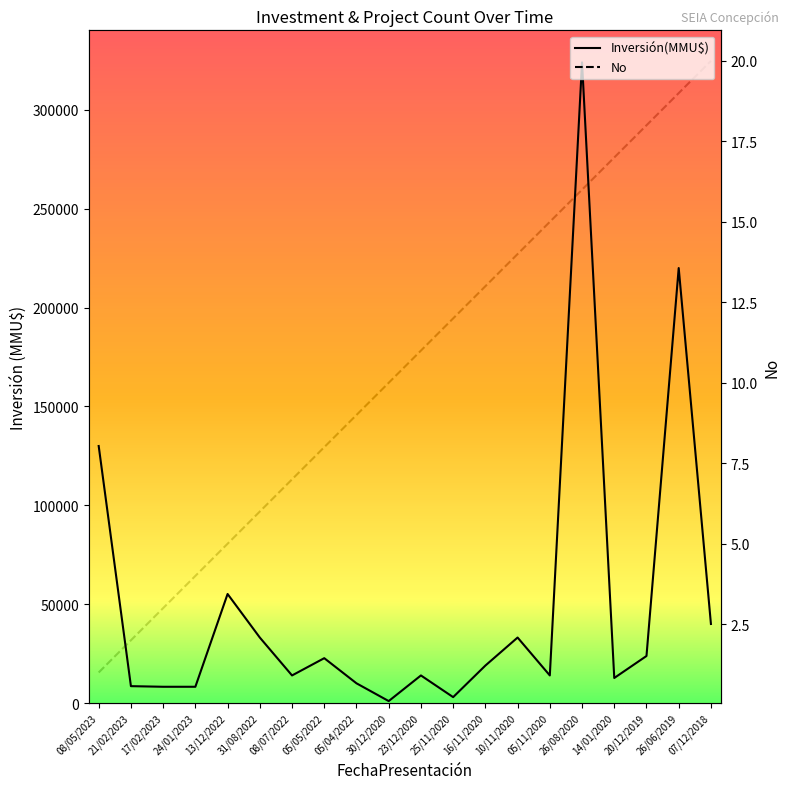

What is the label of the 13th point from the left?

16/11/2020